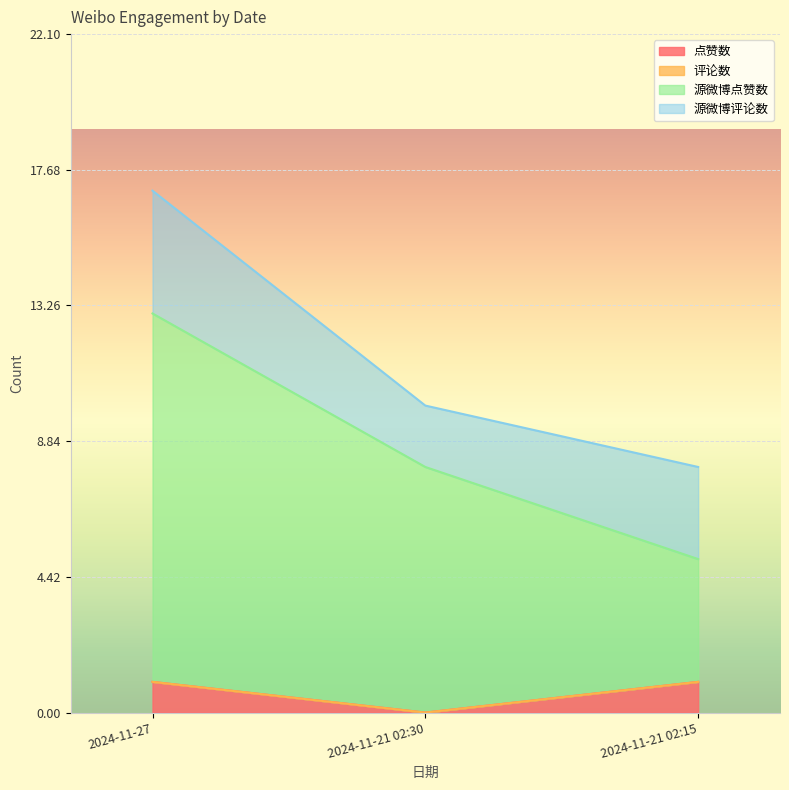

What is the highest value of the 点赞数 series?

1